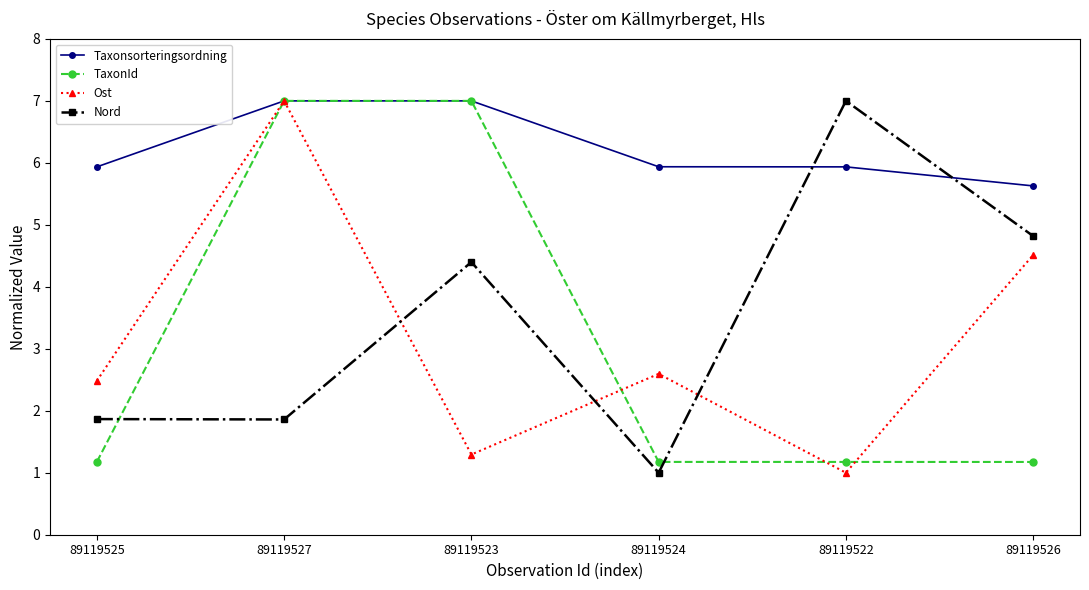

Rank the categories by Ost value from highest to lowest.

89119527, 89119526, 89119524, 89119525, 89119523, 89119522